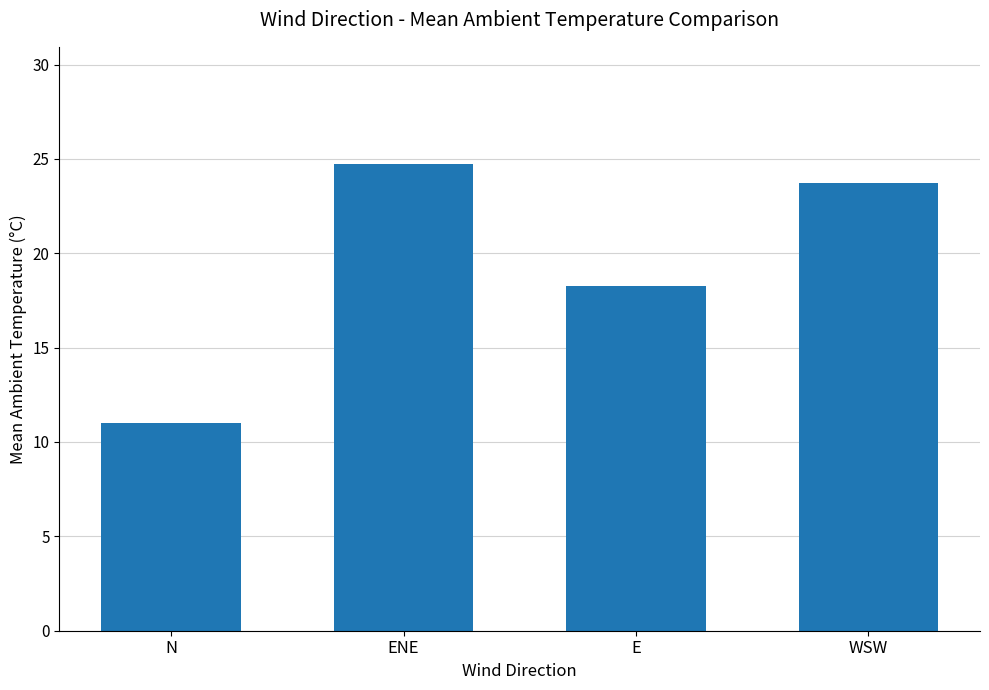

Reading right to left, what are all the values shown in this chart?

23.7	18.3	24.8	11.0